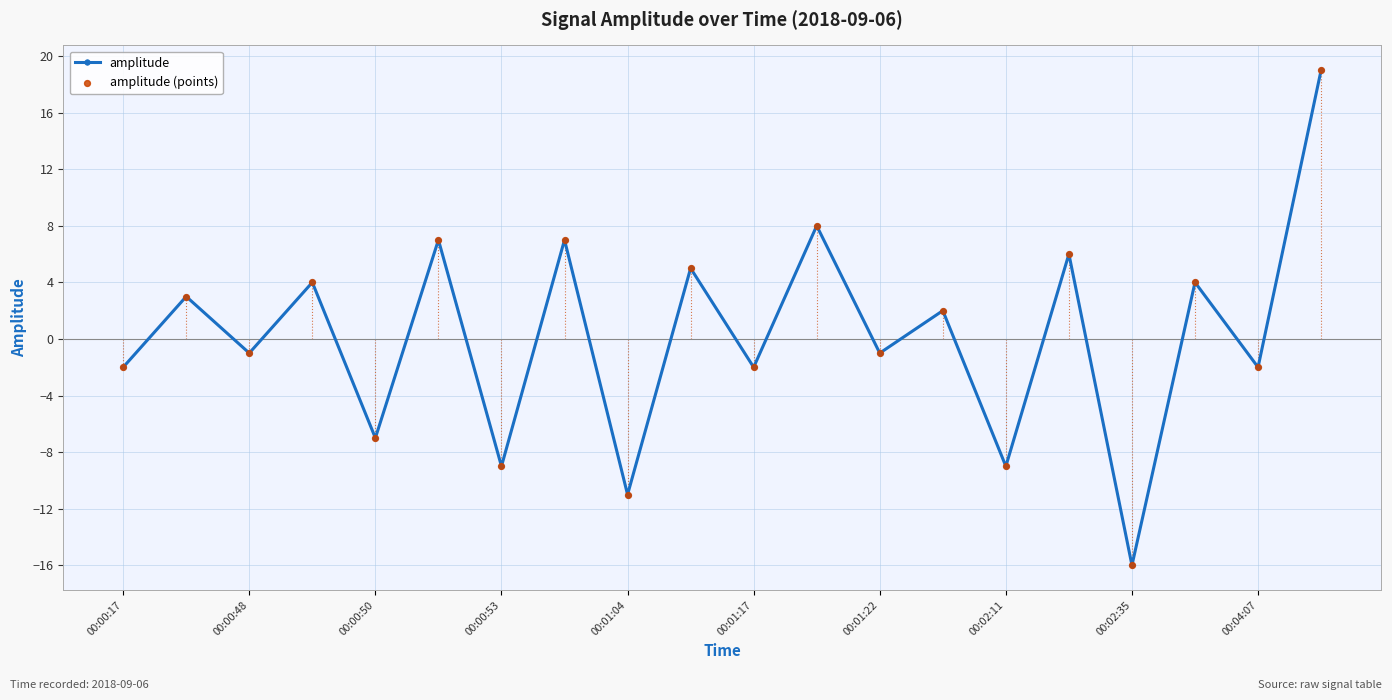

How many points are higher than both their immediate neighbors (excluding endpoints)?

9